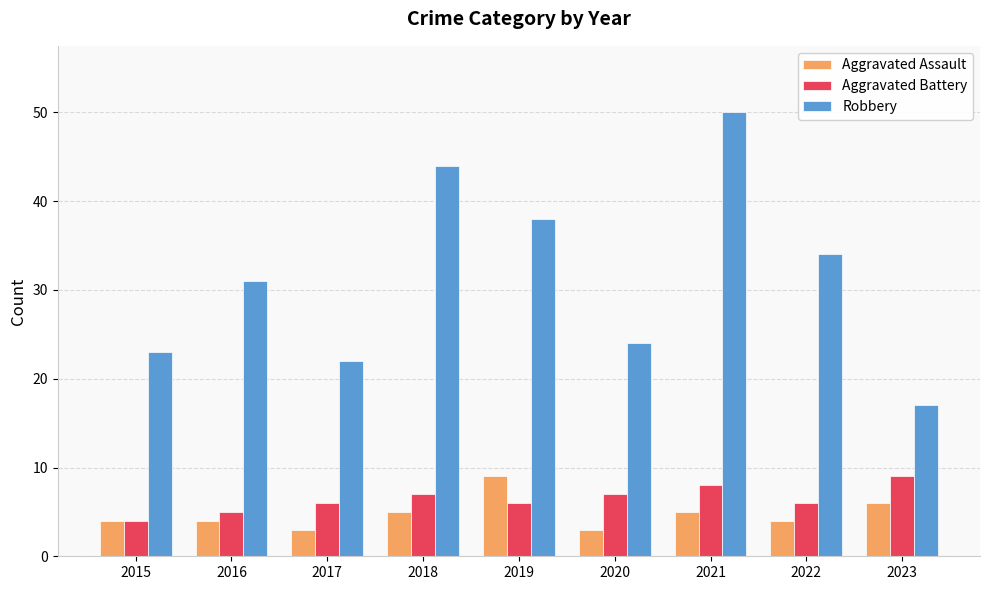

Reading left to right, what are all the values shown in this chart?

Aggravated Assault: 2015=4	2016=4	2017=3	2018=5	2019=9	2020=3	2021=5	2022=4	2023=6
Aggravated Battery: 2015=4	2016=5	2017=6	2018=7	2019=6	2020=7	2021=8	2022=6	2023=9
Robbery: 2015=23	2016=31	2017=22	2018=44	2019=38	2020=24	2021=50	2022=34	2023=17